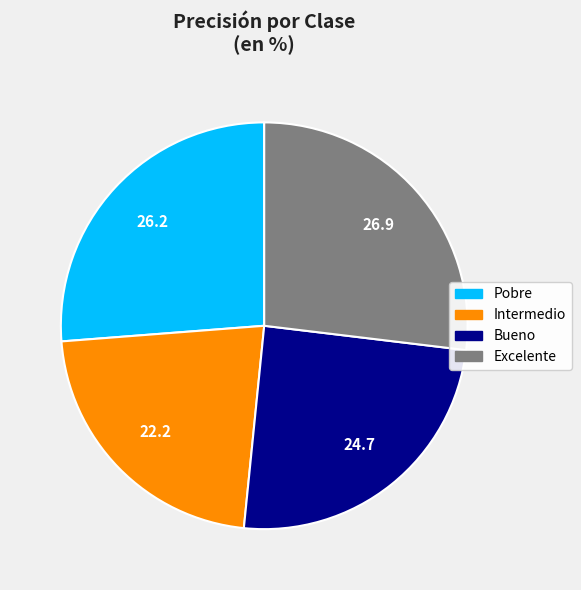

Which has a higher value, Intermedio or Pobre?

Pobre